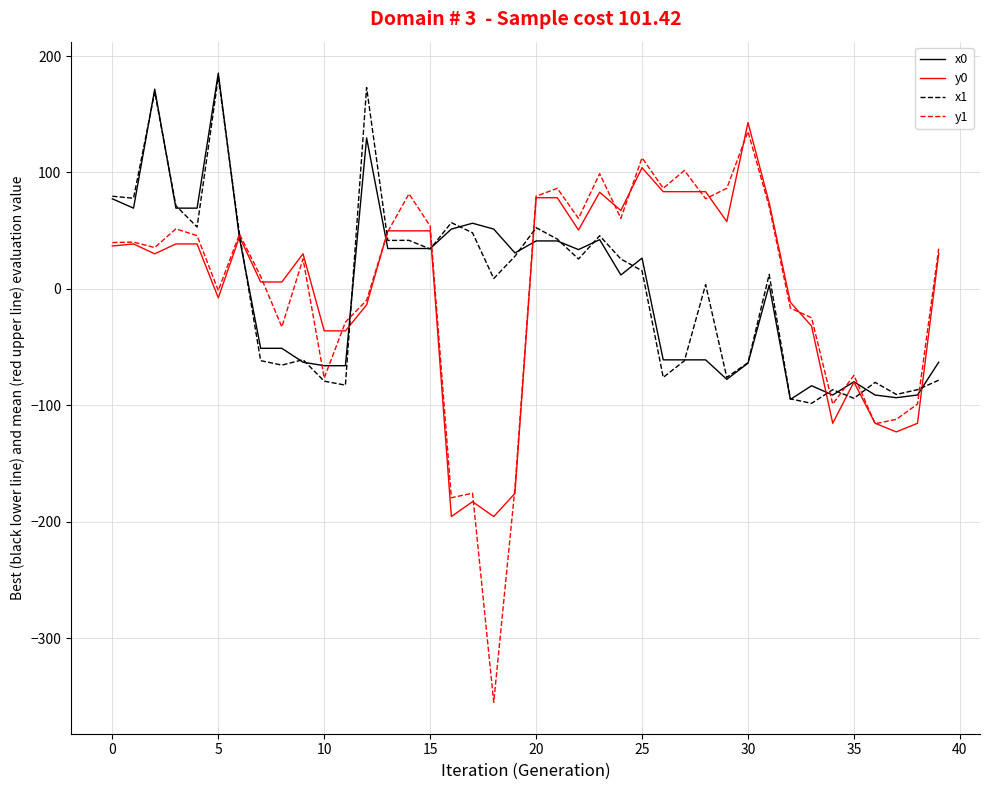

What is the minimum value shown in the chart?

-355.1